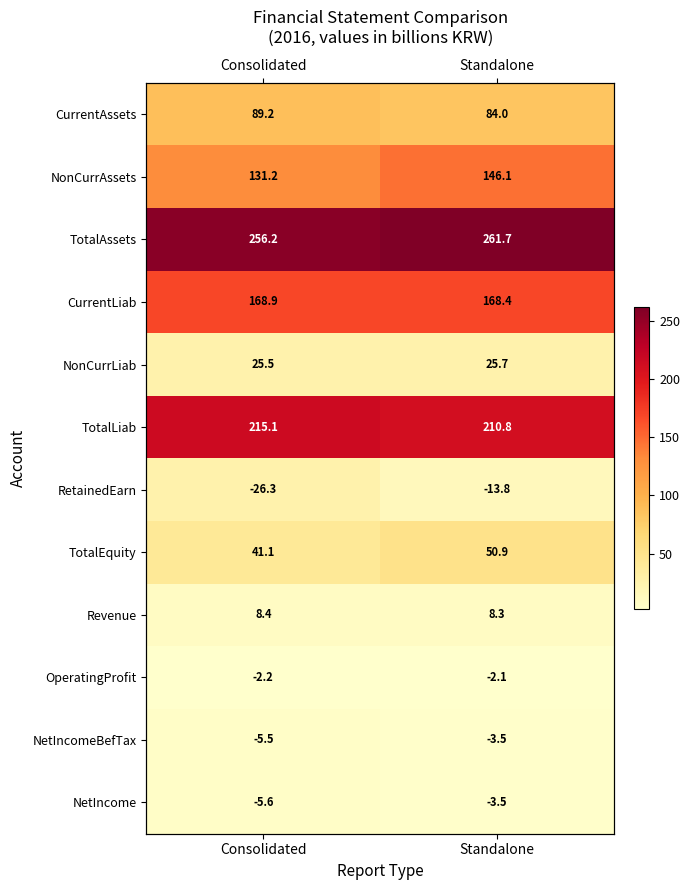

What is the difference between the OperatingProfit values at Standalone and Consolidated?

0.1